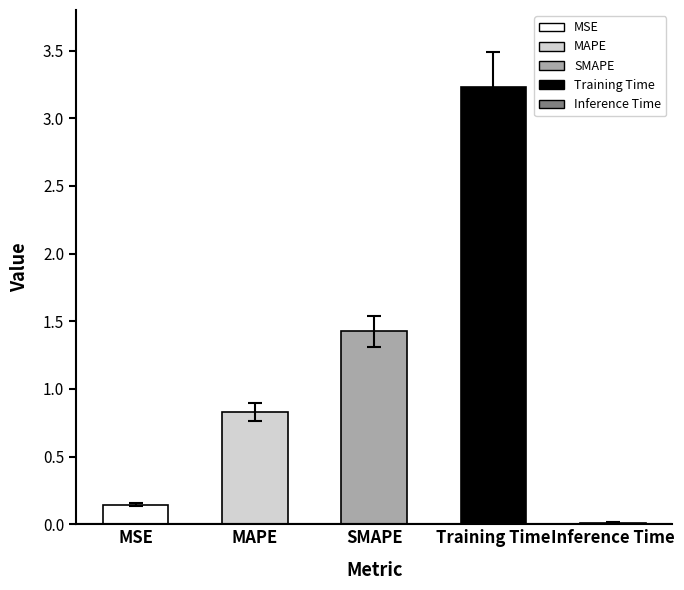

Reading left to right, what are all the values shown in this chart?

MSE=0.1	MAPE=0.8	SMAPE=1.4	Training Time=3.2	Inference Time=0.0